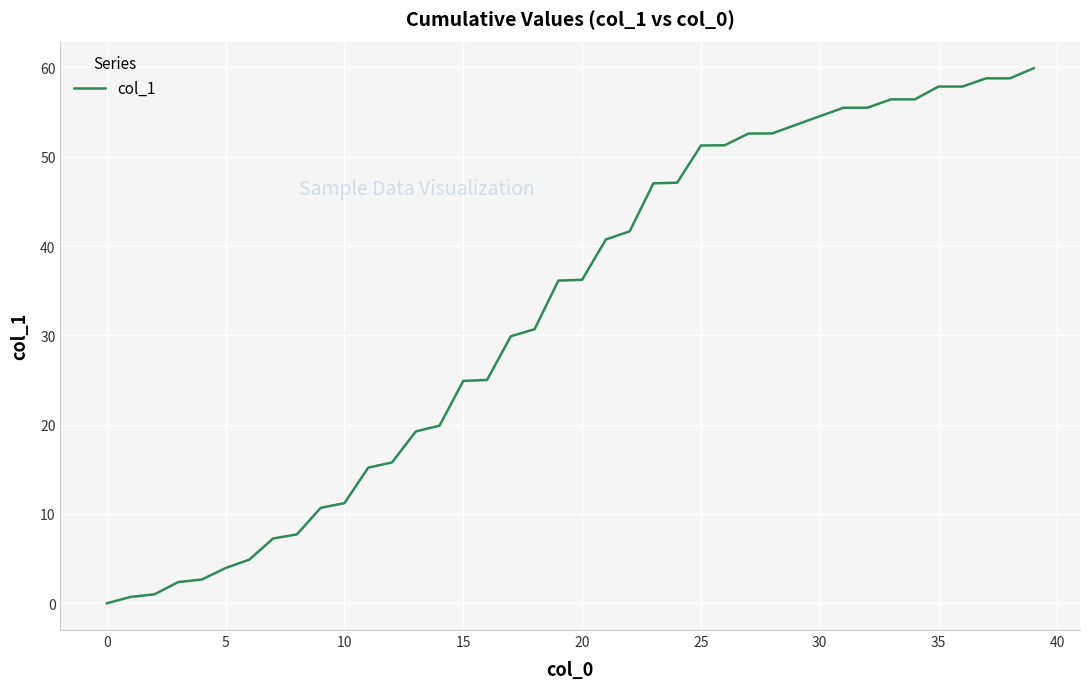

What is the greatest value displayed?

59.9